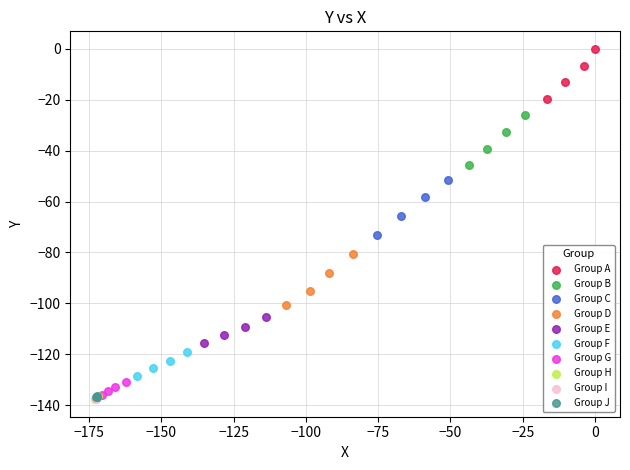

What are all the series names shown in the legend?

Group A, Group B, Group C, Group D, Group E, Group F, Group G, Group H, Group I, Group J